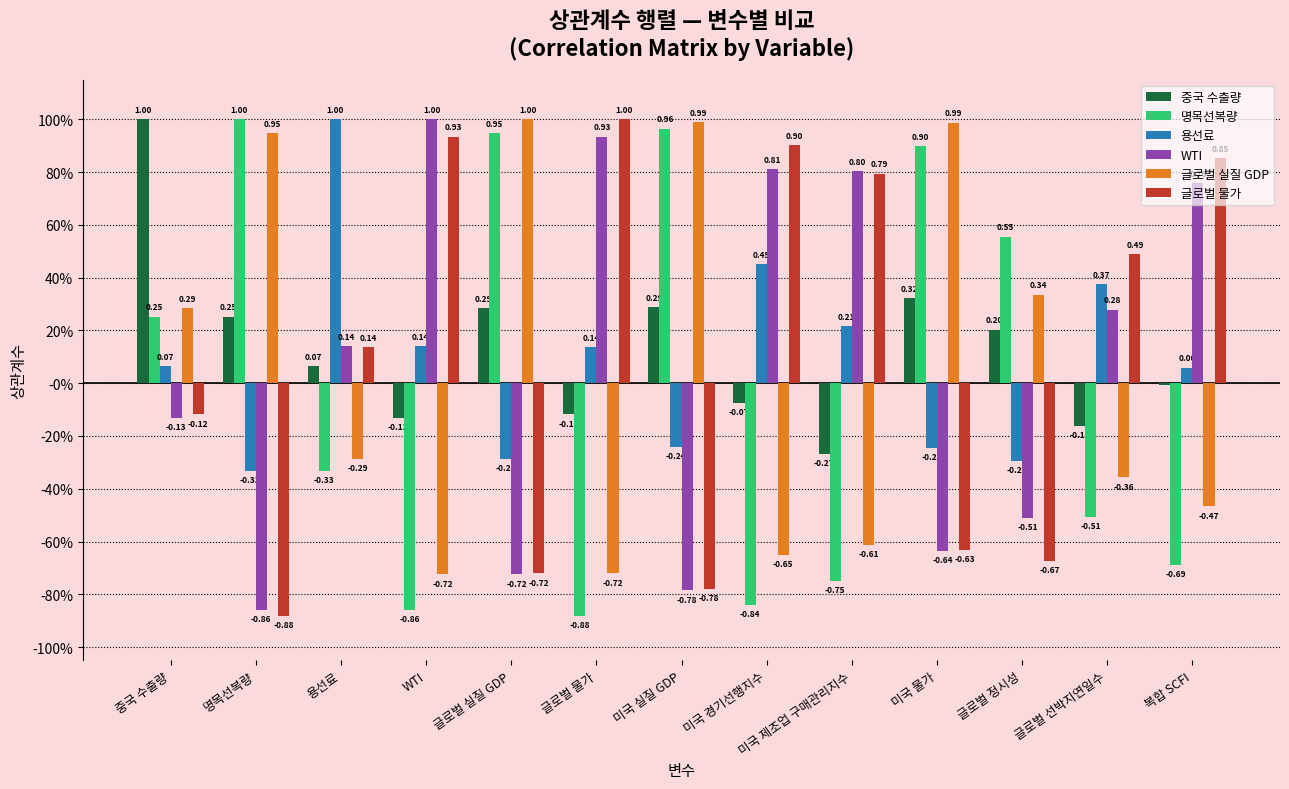

Does the chart contain stacked bars?

No